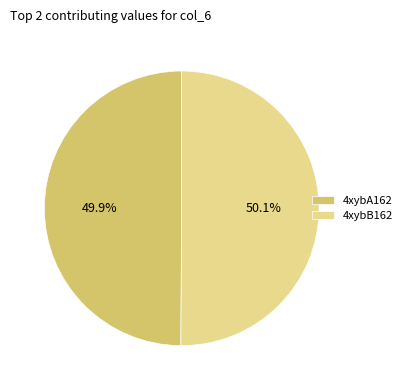

How many slices are in this pie chart?

2